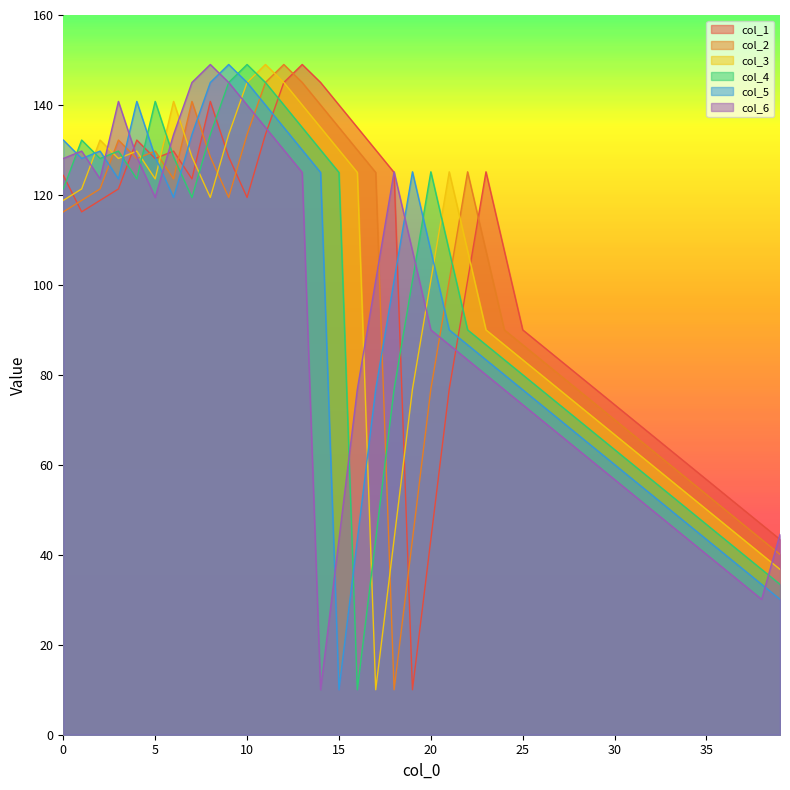

What are all the series names shown in the legend?

col_1, col_2, col_3, col_4, col_5, col_6